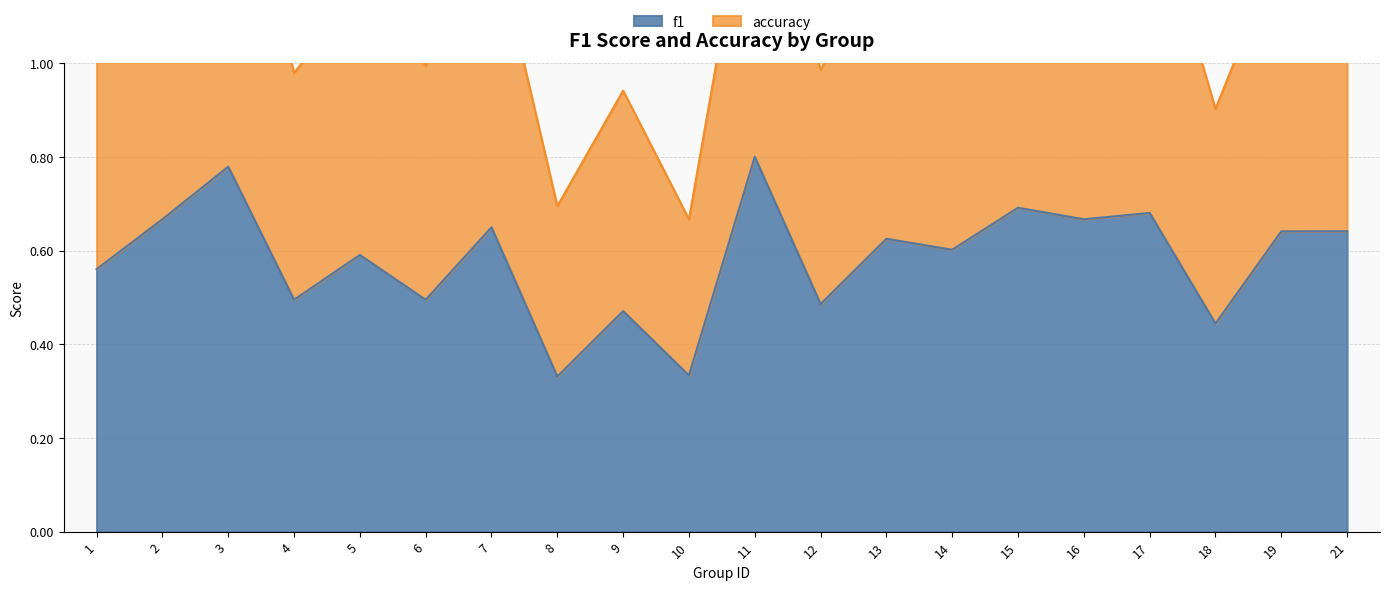

At 15, list the series in order from largest to smallest.

accuracy, f1